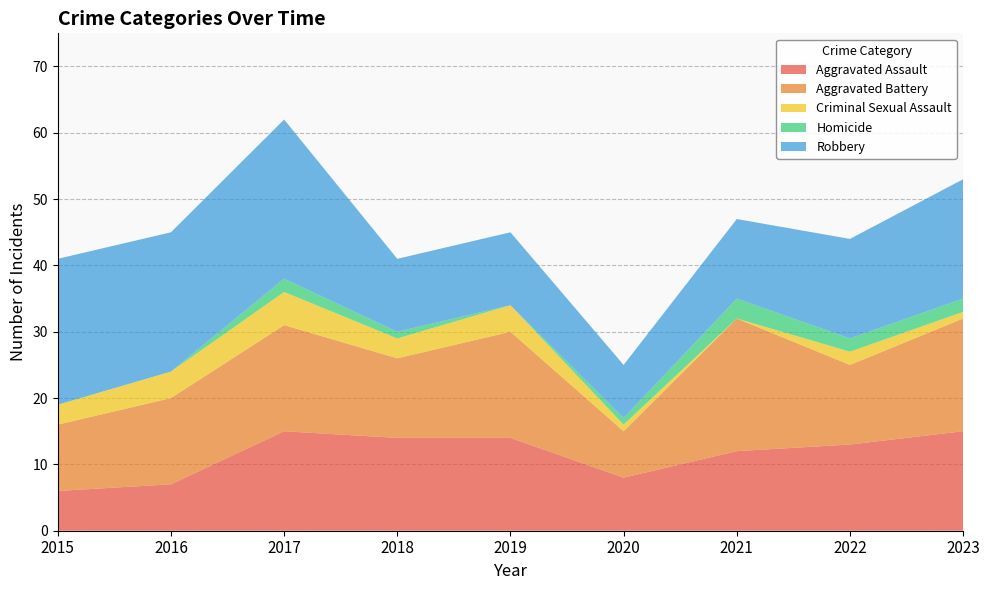

Reading left to right, extract all data points from this chart.

Aggravated Assault: 2015=6	2016=7	2017=15	2018=14	2019=14	2020=8	2021=12	2022=13	2023=15
Aggravated Battery: 2015=10	2016=13	2017=16	2018=12	2019=16	2020=7	2021=20	2022=12	2023=17
Criminal Sexual Assault: 2015=3	2016=4	2017=5	2018=3	2019=4	2020=1	2021=0	2022=2	2023=1
Homicide: 2015=0	2016=0	2017=2	2018=1	2019=0	2020=1	2021=3	2022=2	2023=2
Robbery: 2015=22	2016=21	2017=24	2018=11	2019=11	2020=8	2021=12	2022=15	2023=18